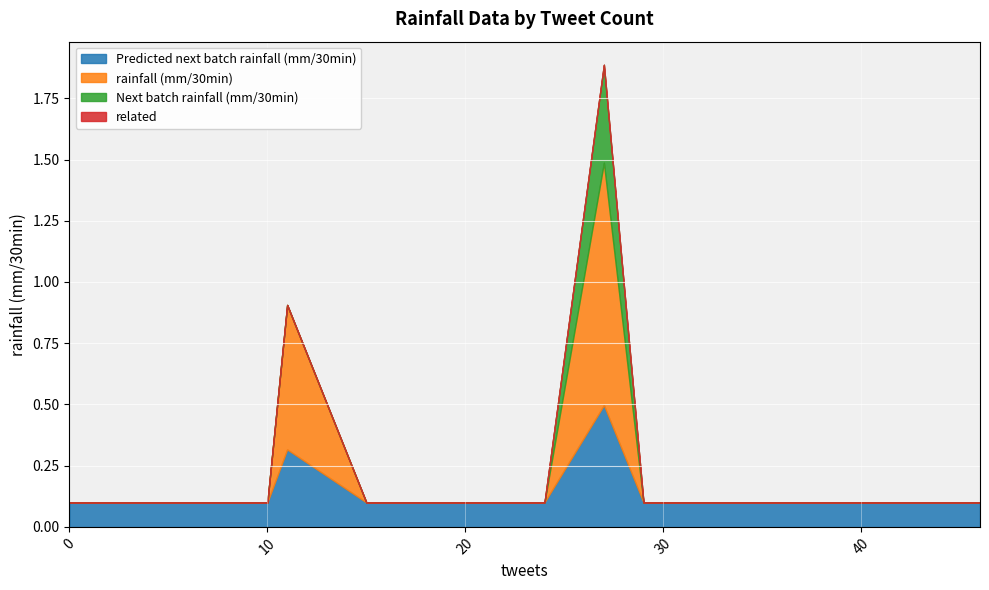

What is the average value of the Predicted next batch rainfall (mm/30min) series?

0.1